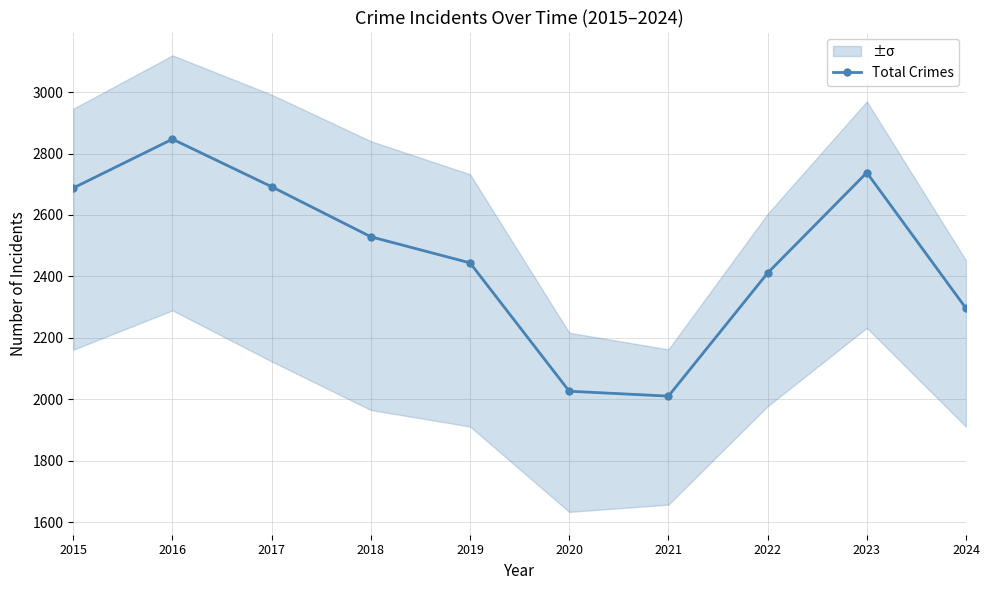

Where is the first local minimum?

2021